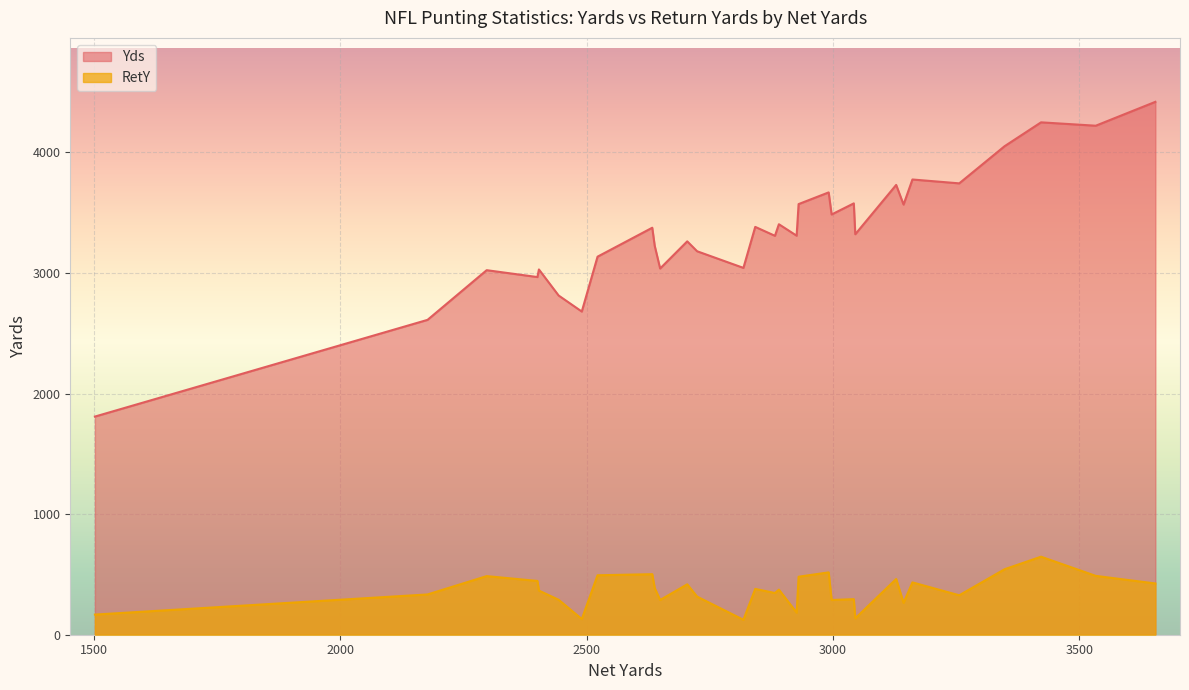

List the series in order of their overall mean, lowest first.

RetY, Yds